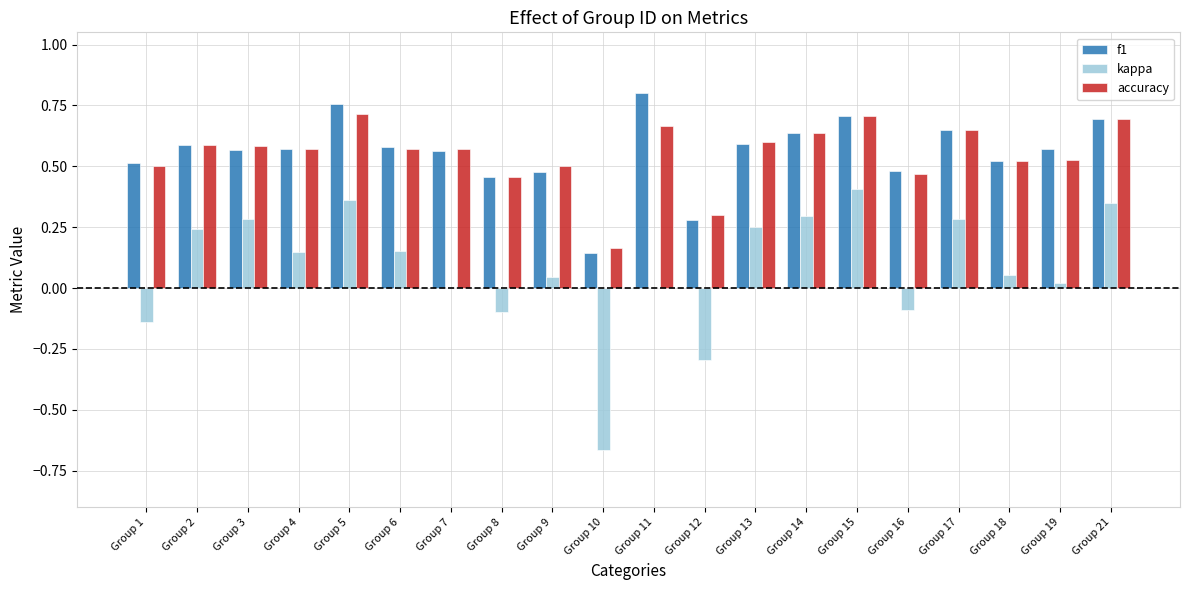

True or false: accuracy has a value of 0.7 at Group 15.

True